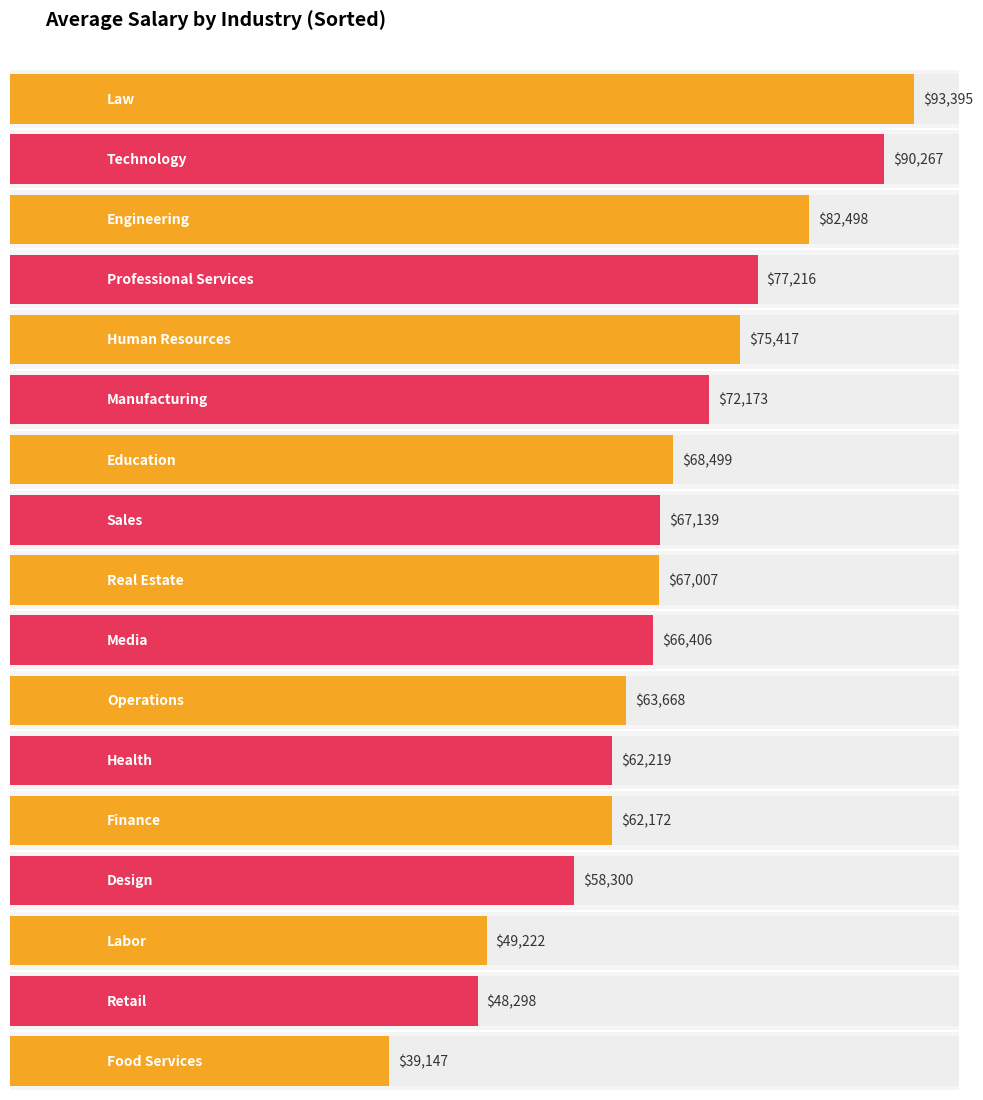

How many groups of bars are there?

17